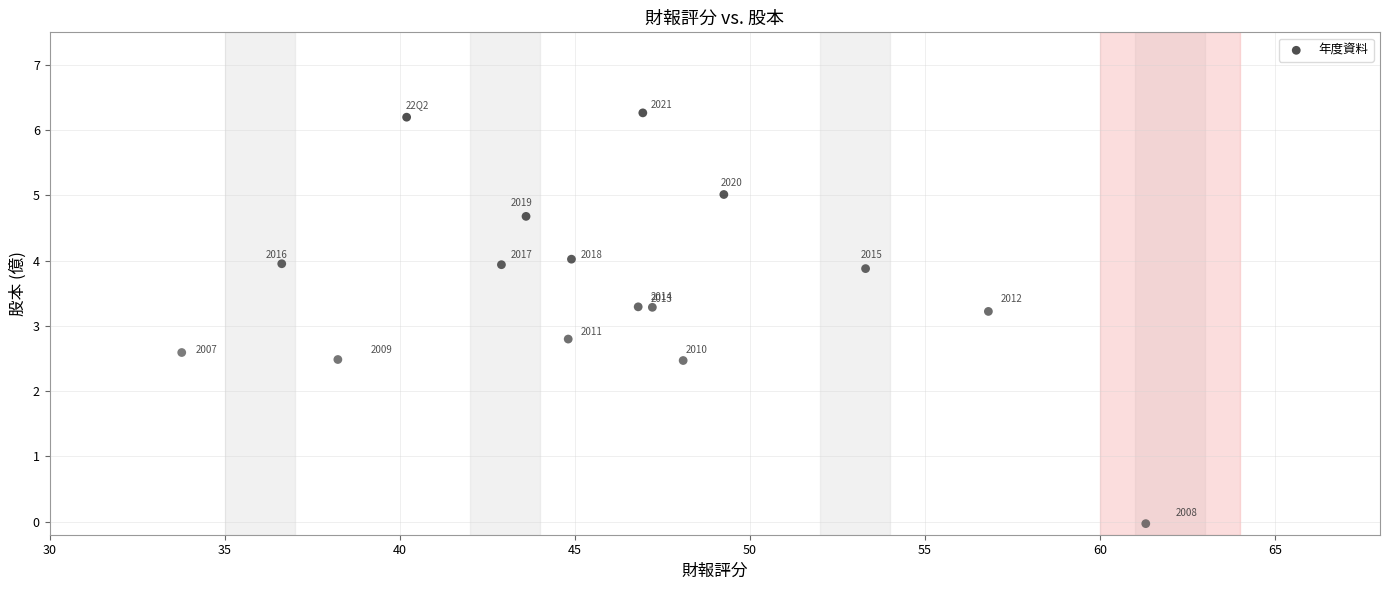

What is the range of X values (max minus min)?

27.5